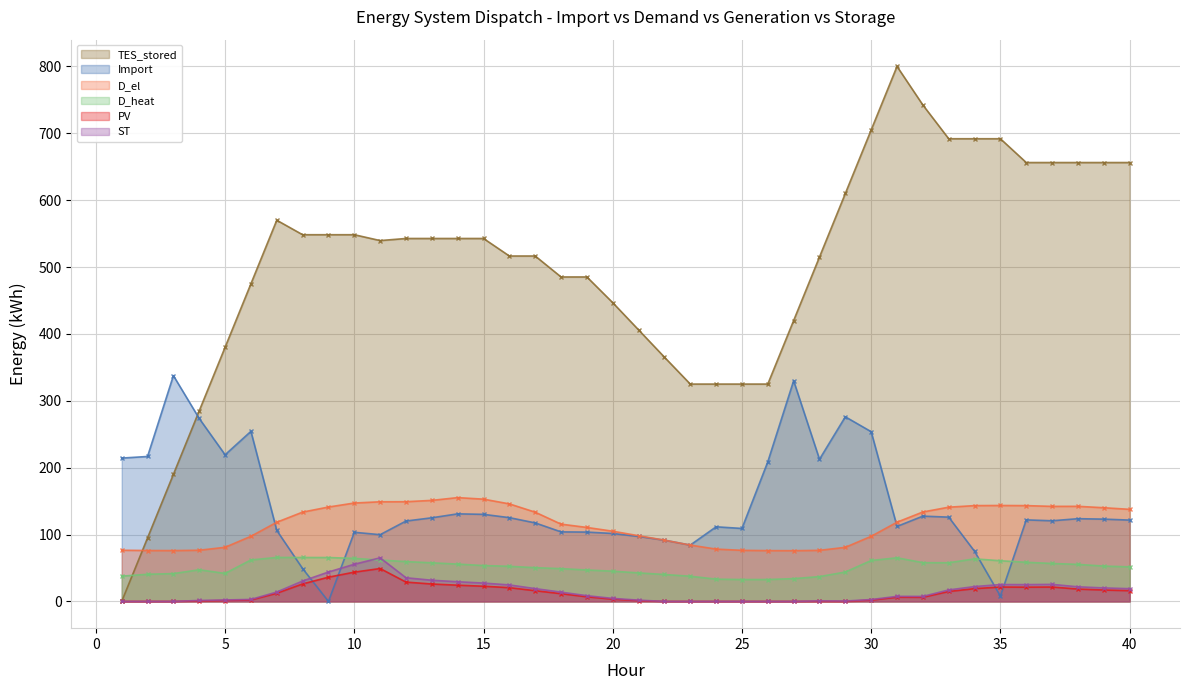

Which series changed the most between 4 and 15?

TES_stored